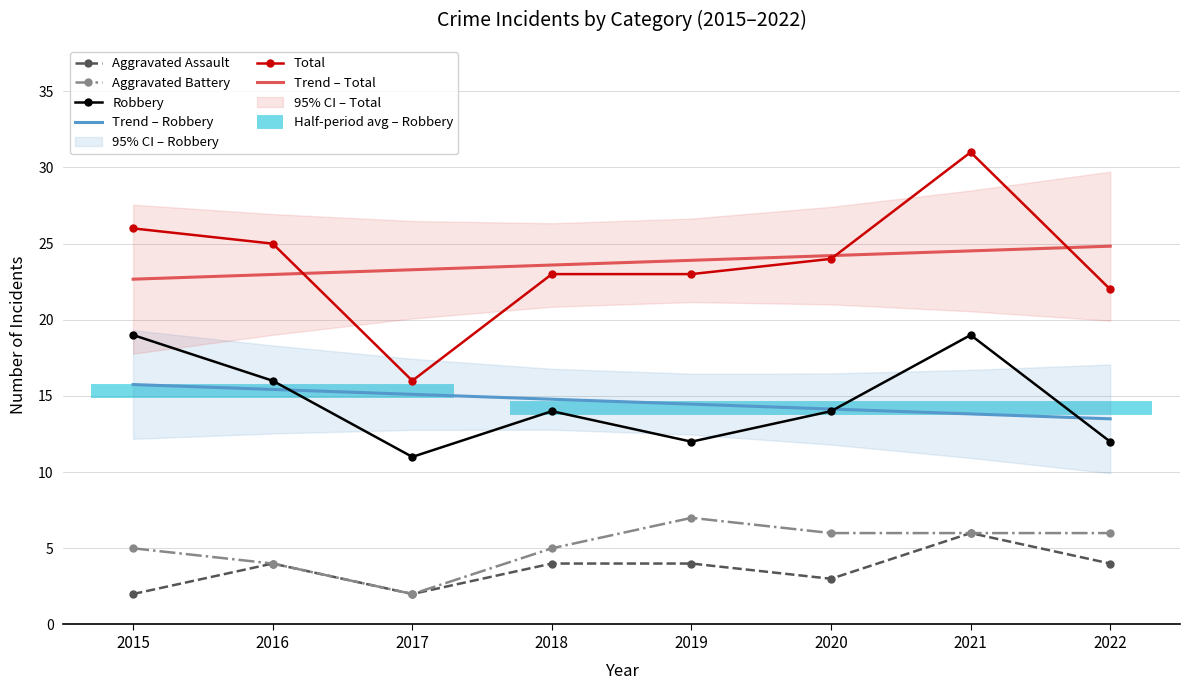

True or false: Trend – Robbery has more than 1 points higher than both neighbors.

False